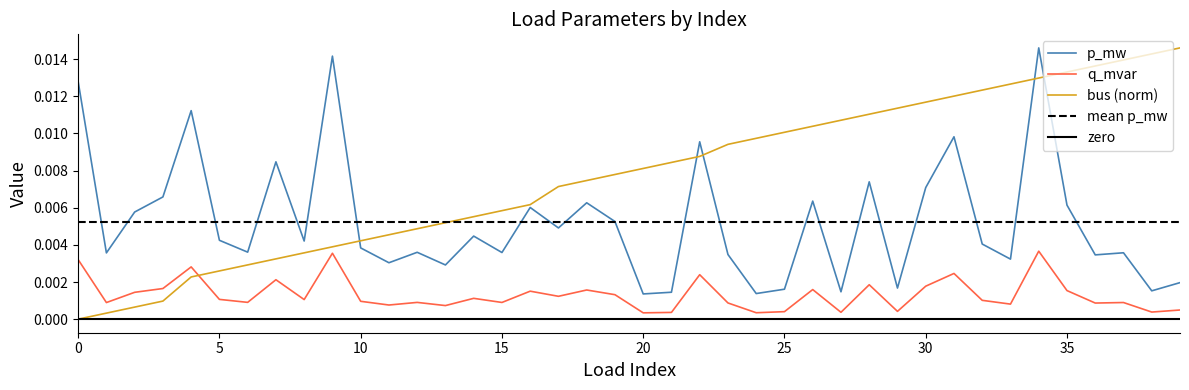

The p_mw series shows 0.0 at 9. True or false?

True